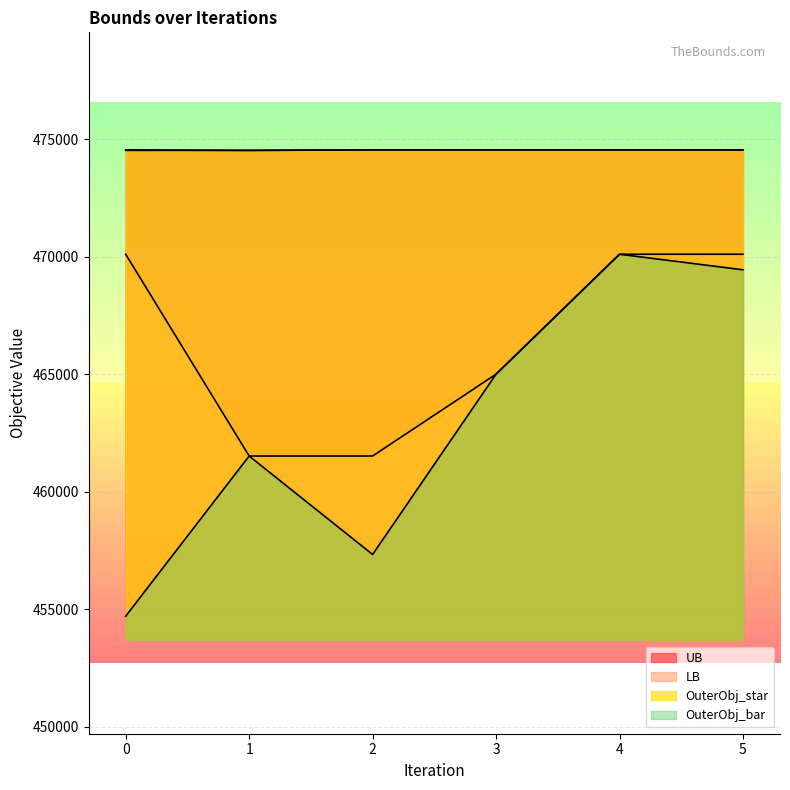

What are all the series names shown in the legend?

UB, LB, OuterObj_star, OuterObj_bar